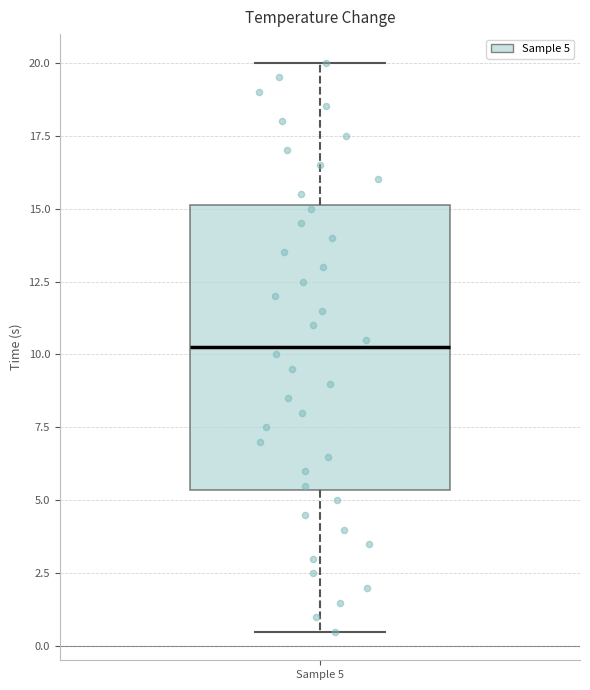

Read this box plot against the y-axis: the position of the median line, the range covered by the box, and the ends of both whiskers. The values are not printed on the chart, so give them approximately, as read against the axis.

median 10.5, box 5.5 to 15.0, whiskers 0.5 to 20.0